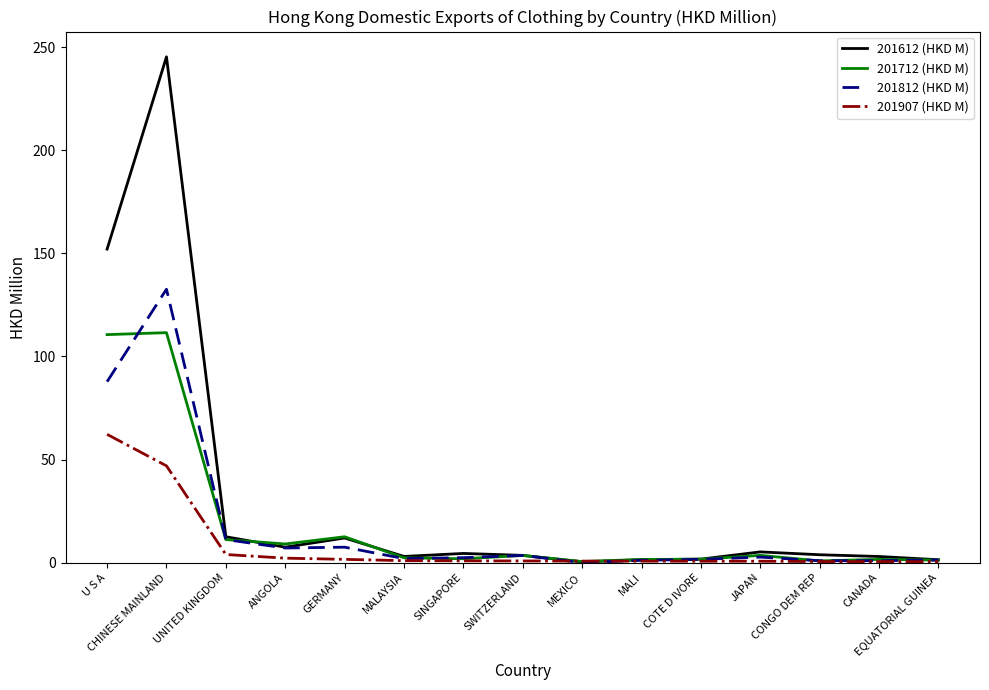

List the series in order of their peak value, lowest first.

201907 (HKD M), 201712 (HKD M), 201812 (HKD M), 201612 (HKD M)